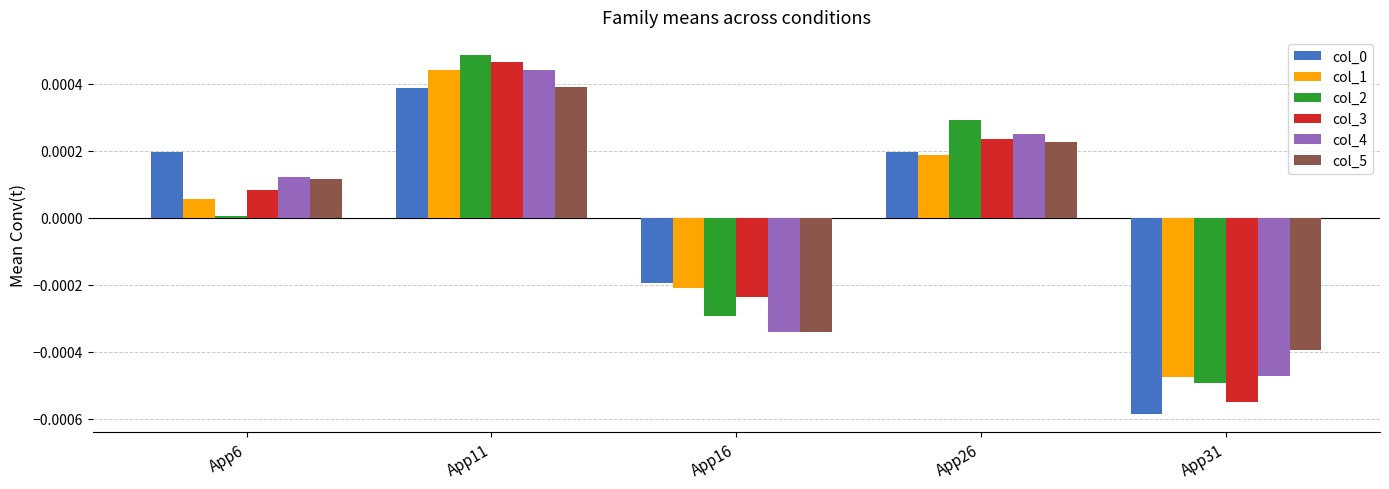

Is it true that col_3 equals 0.0 at App6?

True